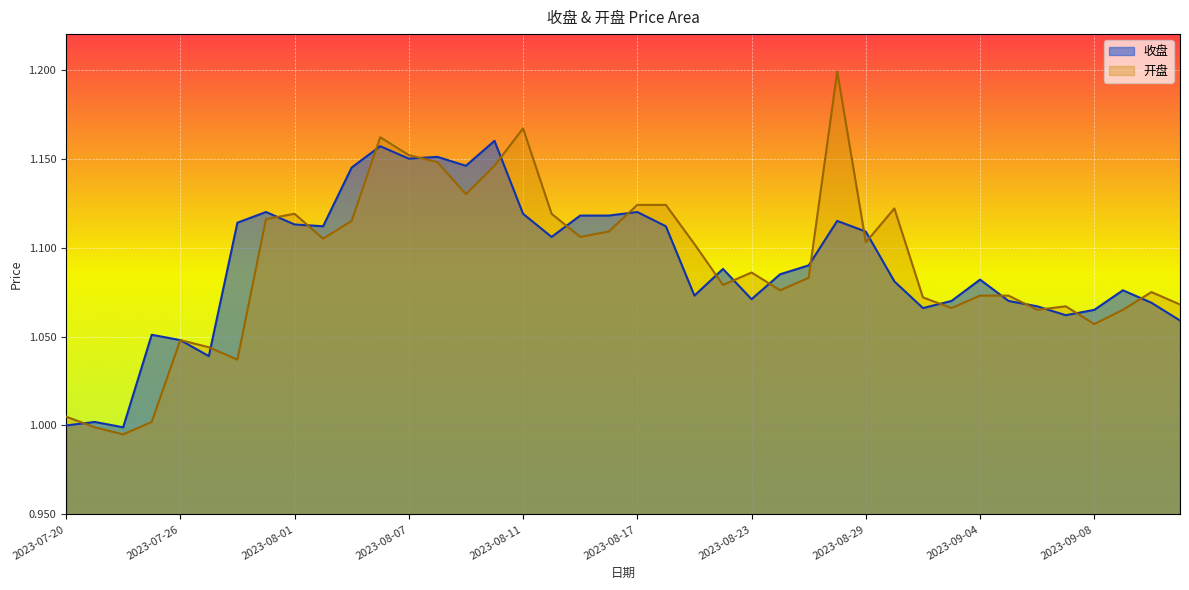

What is the difference between the maximum and minimum values in the 开盘 series?

0.2